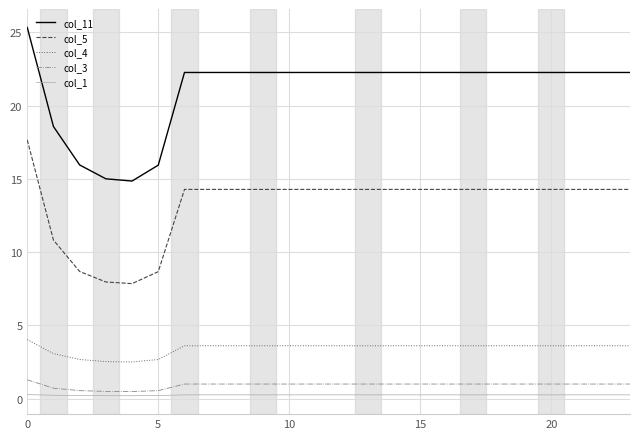

True or false: col_1 and col_4 intersect in this chart.

False